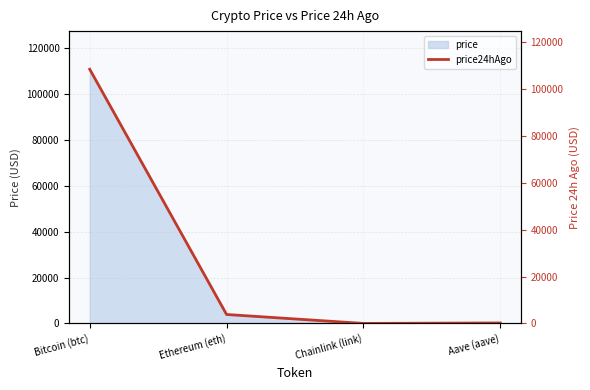

The chart shows a value of 108403.0 at Bitcoin (btc). True or false?

True